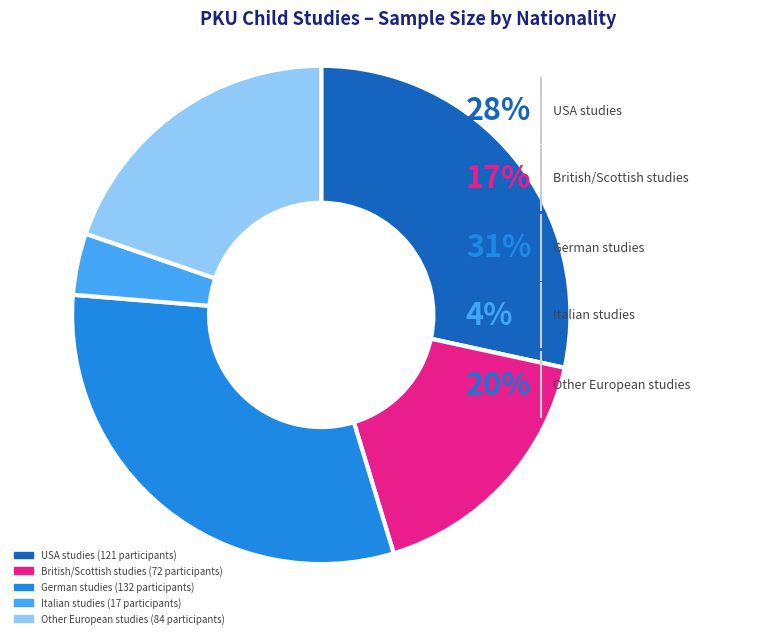

The Feldmann R slice represents 15% of the pie. True or false?

False